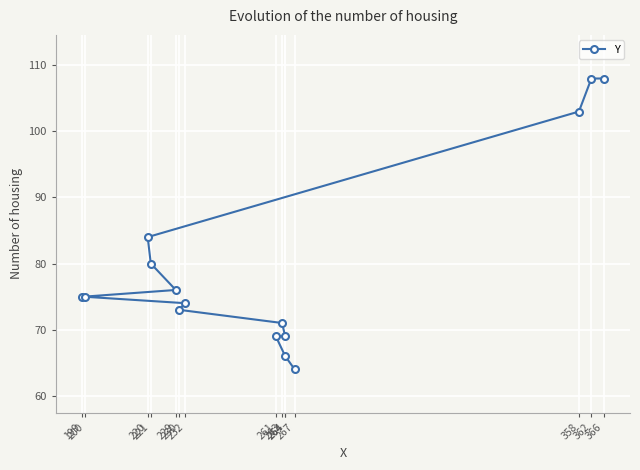

How many lines are shown in the chart?

1